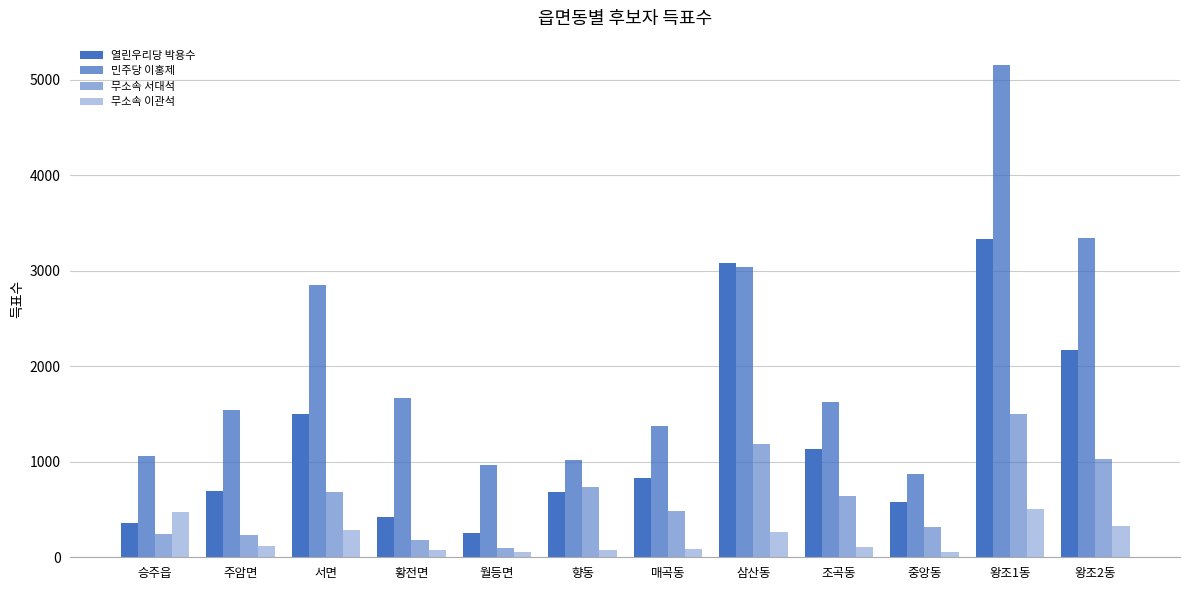

Reading left to right, what are all the values shown in this chart?

열린우리당 박용수: 358	694	1501	424	257	685	825	3080	1135	578	3330	2170
민주당 이홍제: 1065	1546	2855	1668	966	1020	1370	3042	1624	875	5152	3347
무소속 서대석: 240	232	680	179	101	741	481	1182	639	315	1496	1031
무소속 이관석: 478	119	289	71	51	75	84	267	106	55	503	324